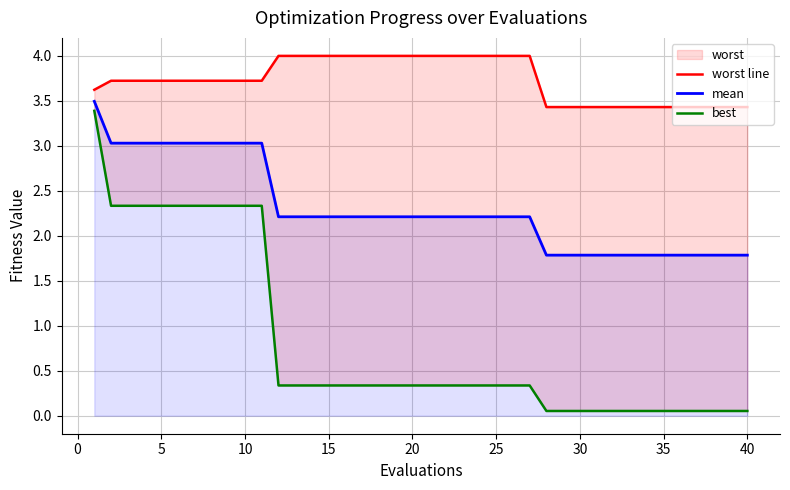

Reading right to left, what are all the values shown in this chart?

worst line: 3.4	3.4	3.4	3.4	3.4	3.4	3.4	3.4	3.4	3.4	3.4	3.4	3.4	4.0	4.0	4.0	4.0	4.0	4.0	4.0	4.0	4.0	4.0	4.0	4.0	4.0	4.0	4.0	4.0	3.7	3.7	3.7	3.7	3.7	3.7	3.7	3.7	3.7	3.7	3.6
mean: 1.8	1.8	1.8	1.8	1.8	1.8	1.8	1.8	1.8	1.8	1.8	1.8	1.8	2.2	2.2	2.2	2.2	2.2	2.2	2.2	2.2	2.2	2.2	2.2	2.2	2.2	2.2	2.2	2.2	3.0	3.0	3.0	3.0	3.0	3.0	3.0	3.0	3.0	3.0	3.5
best: 0.1	0.1	0.1	0.1	0.1	0.1	0.1	0.1	0.1	0.1	0.1	0.1	0.1	0.3	0.3	0.3	0.3	0.3	0.3	0.3	0.3	0.3	0.3	0.3	0.3	0.3	0.3	0.3	0.3	2.3	2.3	2.3	2.3	2.3	2.3	2.3	2.3	2.3	2.3	3.4